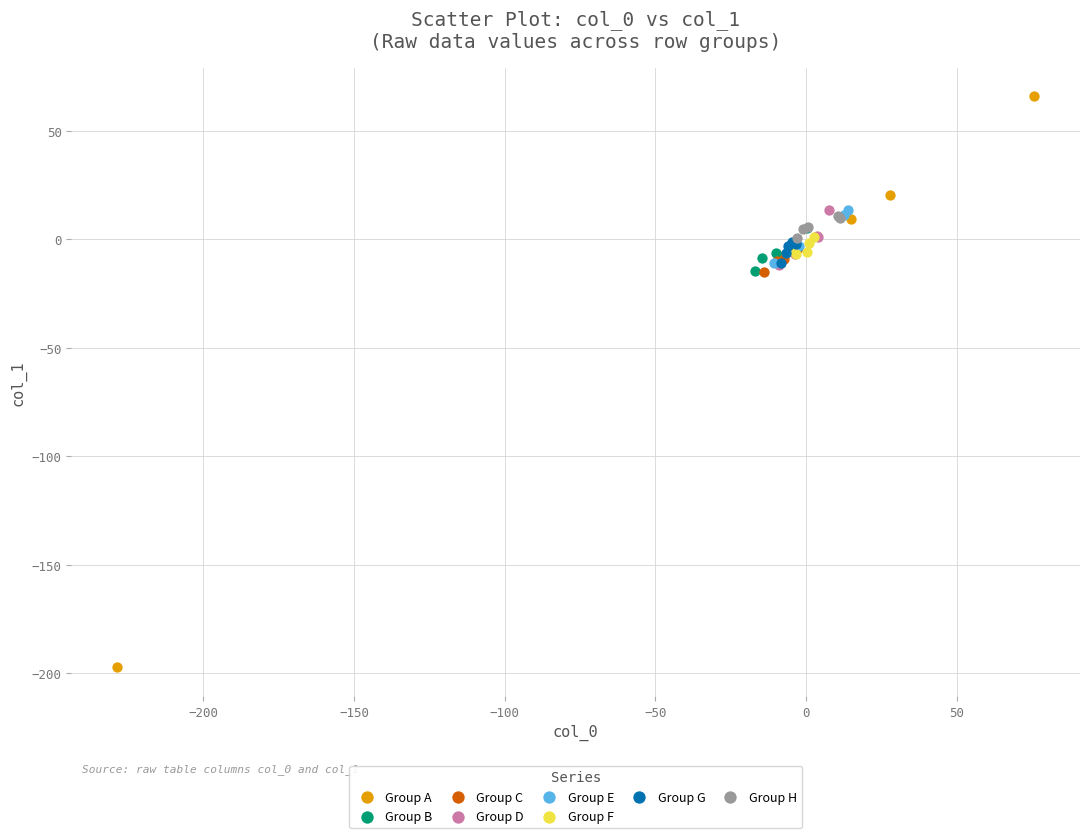

Which series has the widest spread of Y values?

Group A